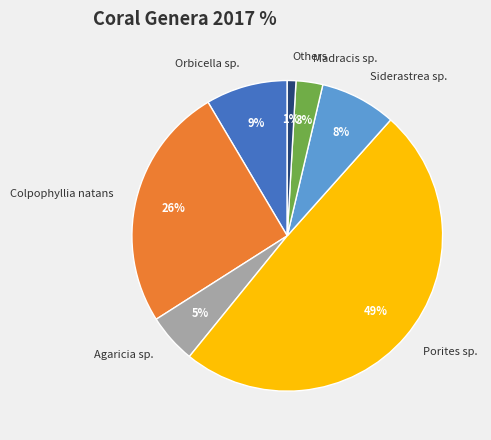

Which category has the smallest portion of the pie?

Others